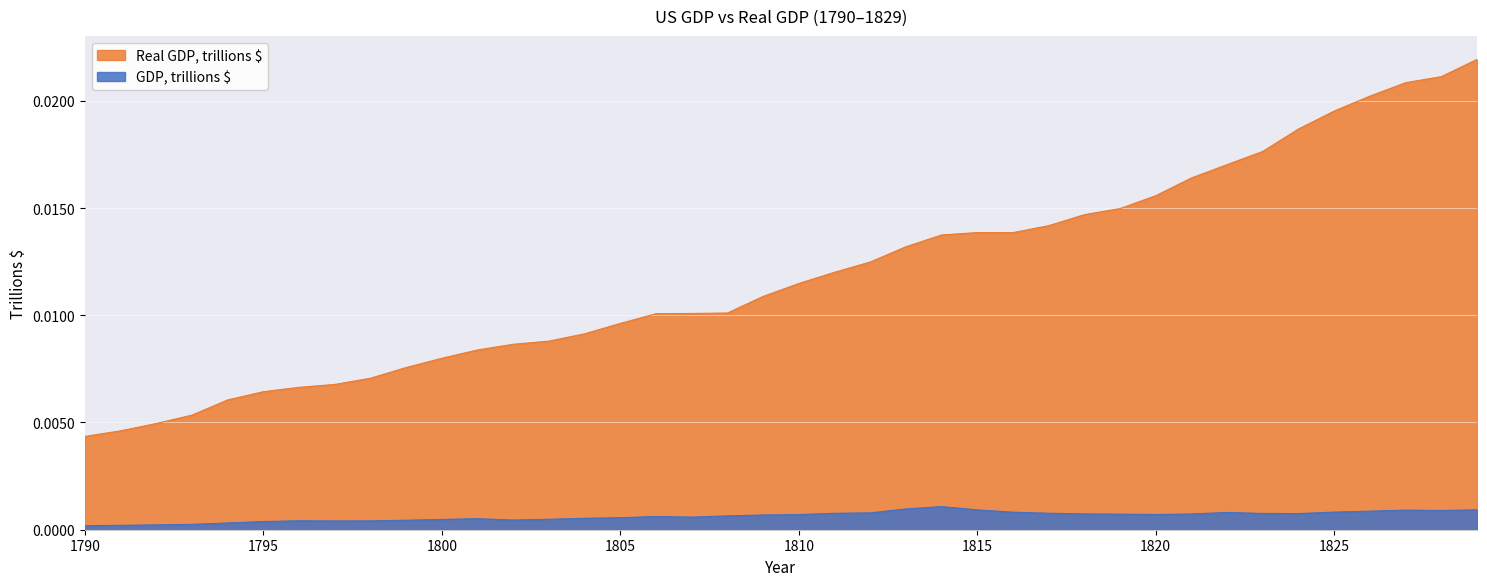

At how many categories does at least one series exceed 0?

40